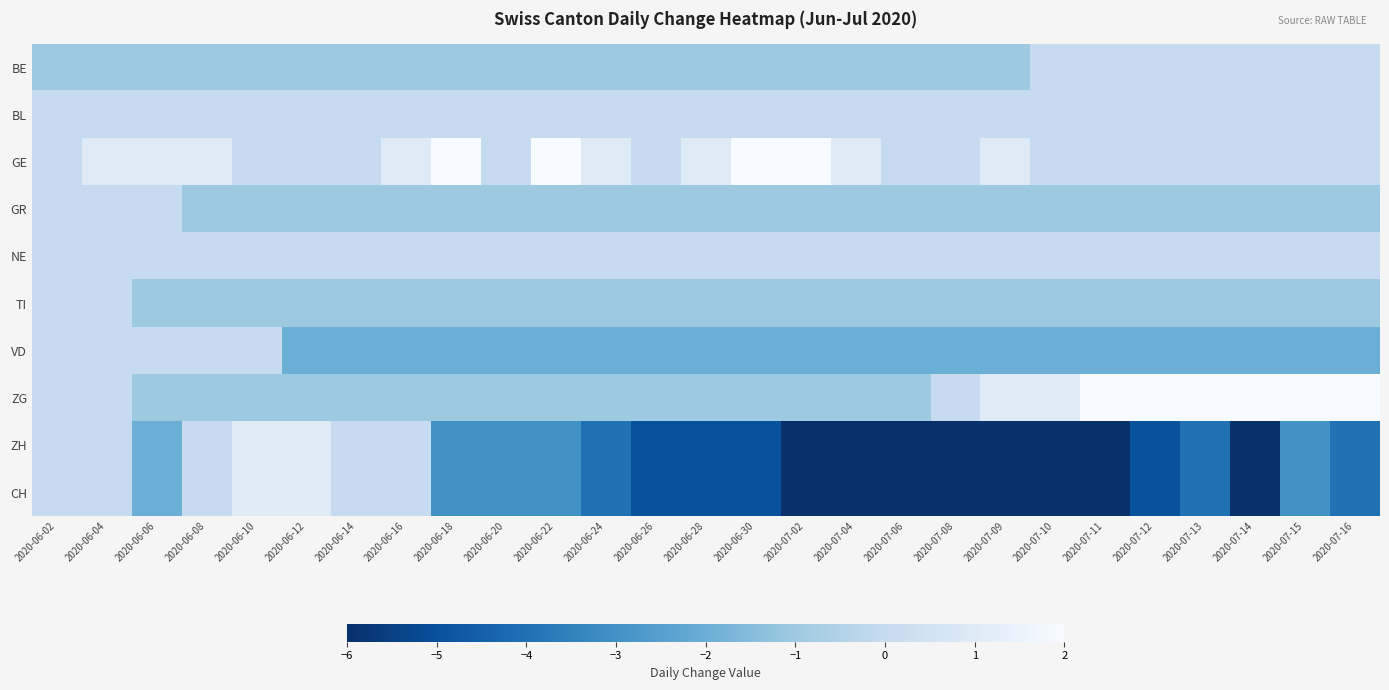

Rank the series at 2020-06-18 from lowest to highest value.

ZH, CH, VD, BE, GR, TI, ZG, BL, NE, GE